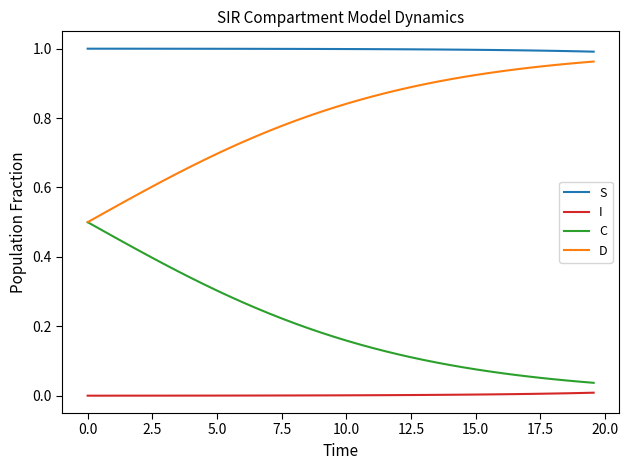

Rank the series by their average value, from highest to lowest.

S, D, C, I